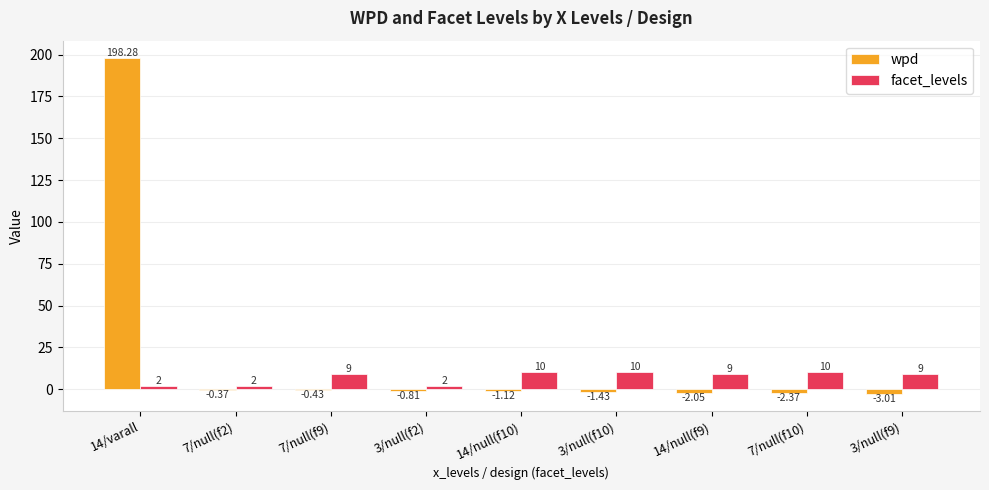

At which category is the sum across all series the highest?

14/varall